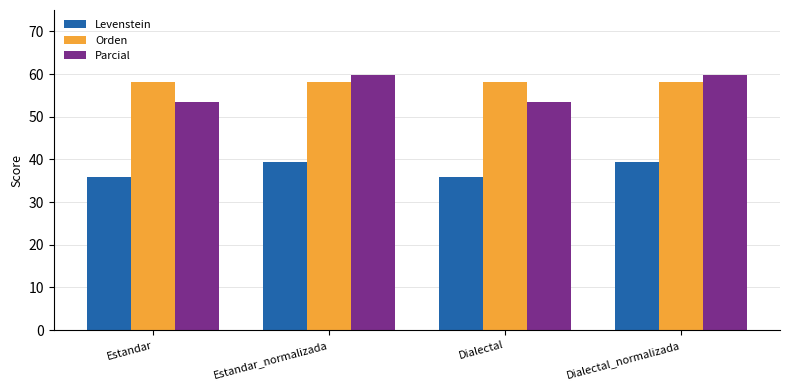

What is the difference between the maximum and minimum values in the Parcial series?

6.3